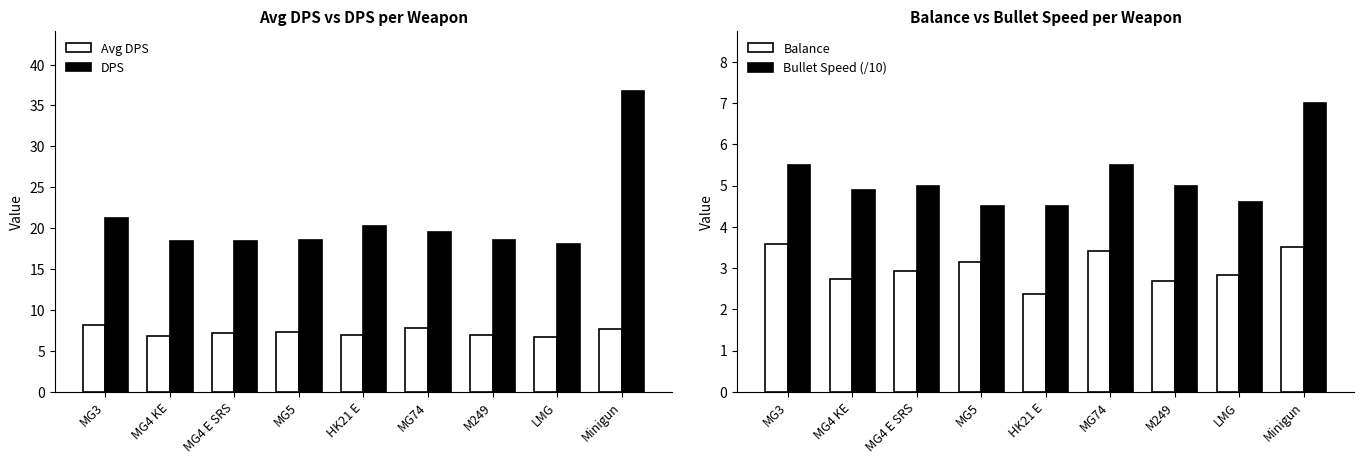

Which series changed the most between MG4 KE and M249?

Bullet Speed (/10)